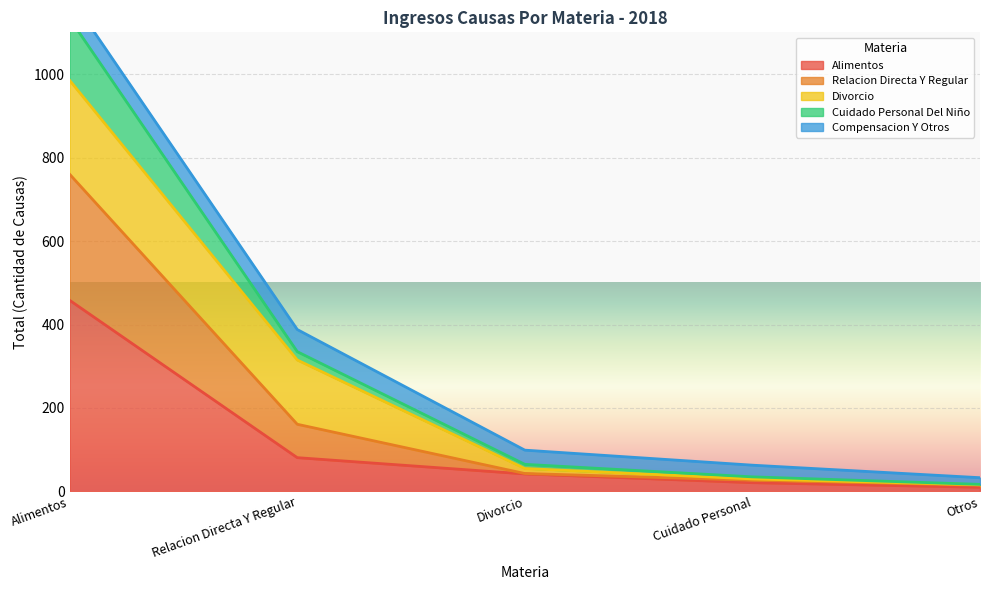

At which label does Alimentos reach its peak?

Alimentos